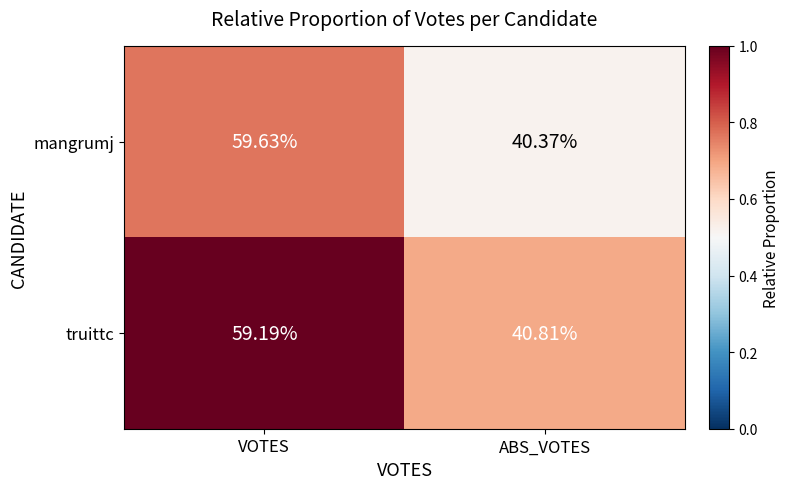

At which label does mangrumj reach its peak?

VOTES